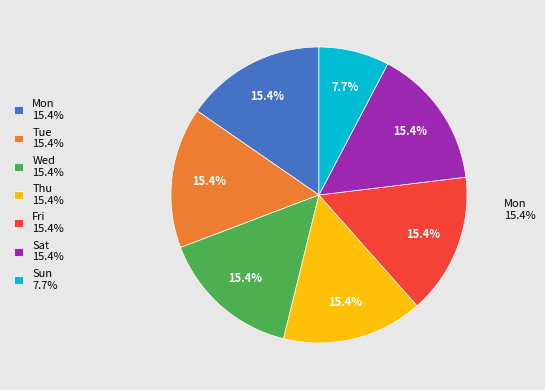

Is there a majority slice in this chart?

No